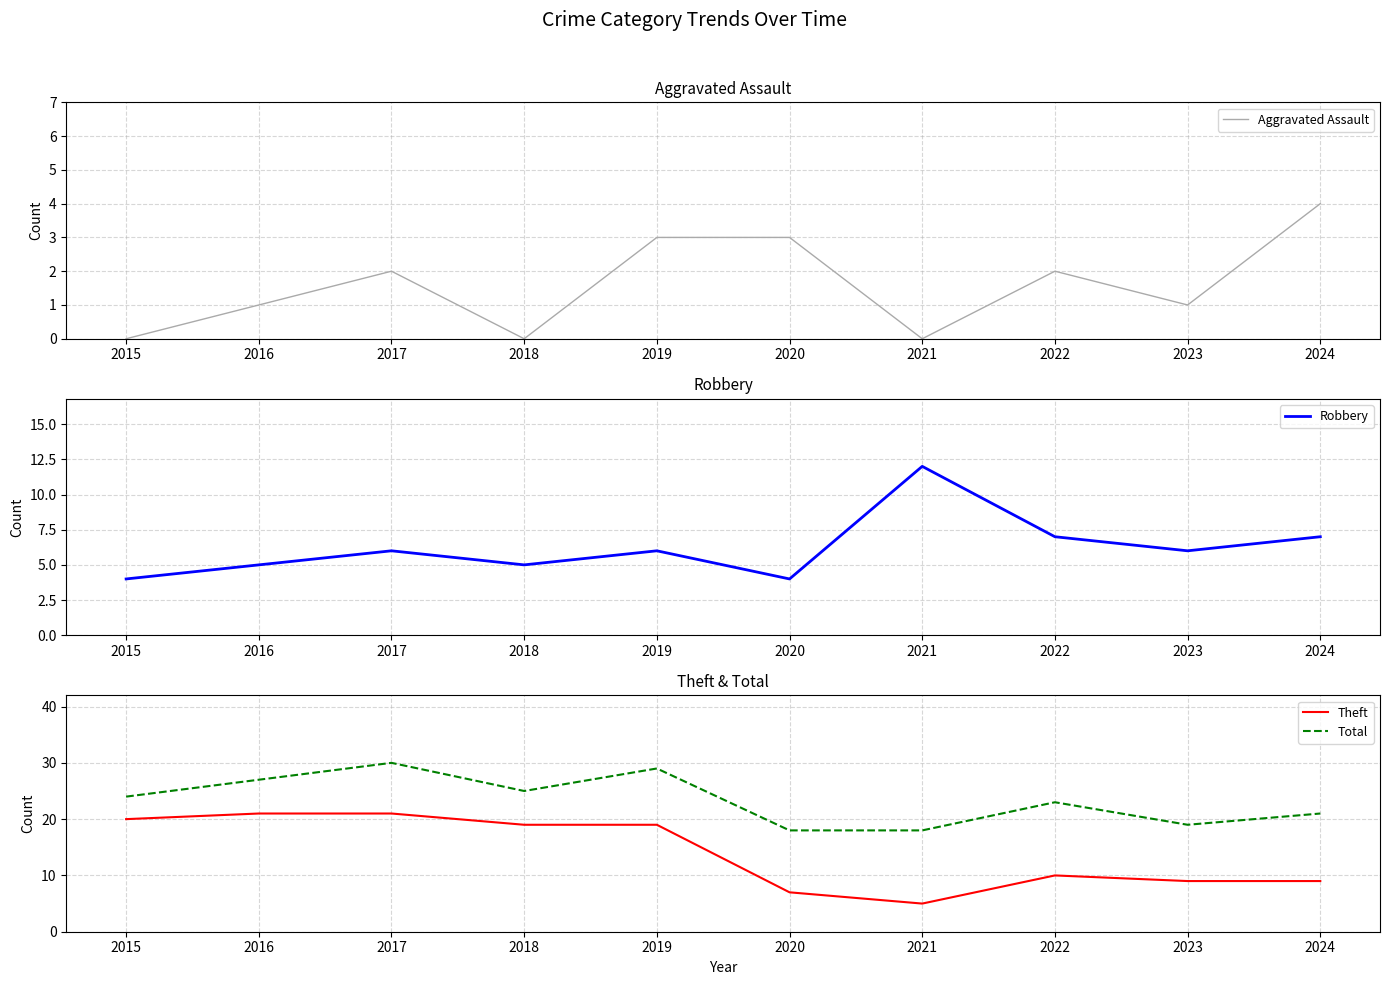

What is the approximate value of Total at 2024?

21